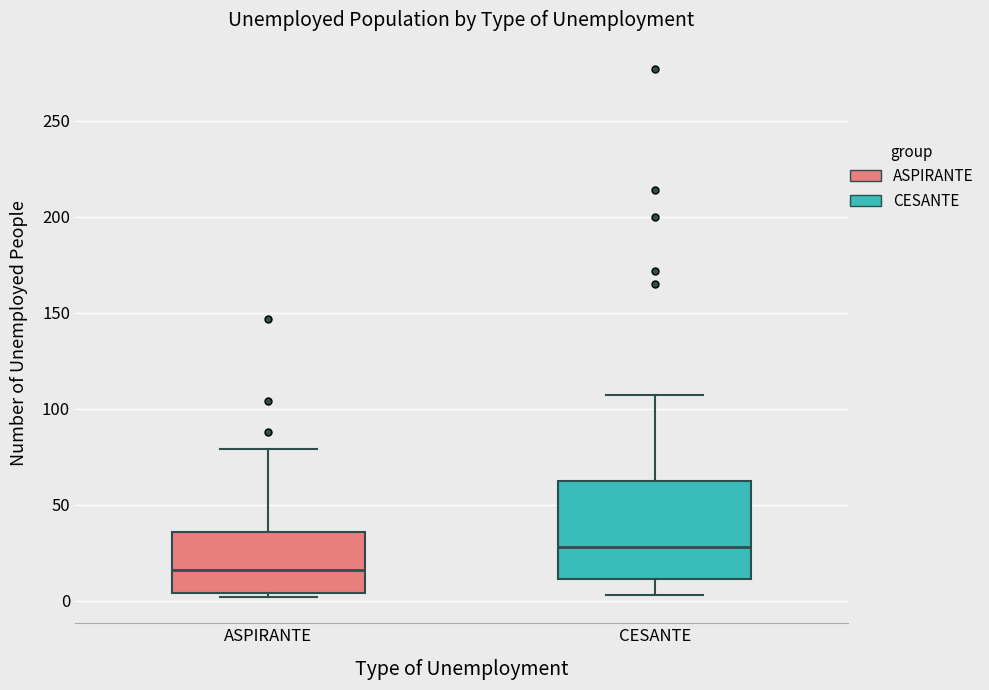

Where does the upper whisker of the box for CESANTE end on the y-axis? The values are not printed on the chart, so give them approximately, as read against the axis.

105